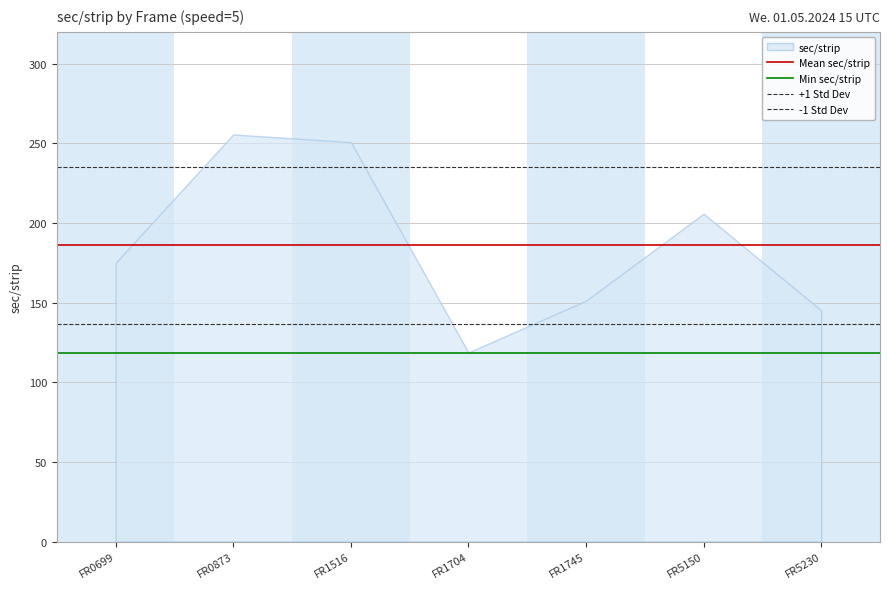

Is the value of Mean sec/strip at FR0699 greater than the value of -1 Std Dev at FR0873?

Yes